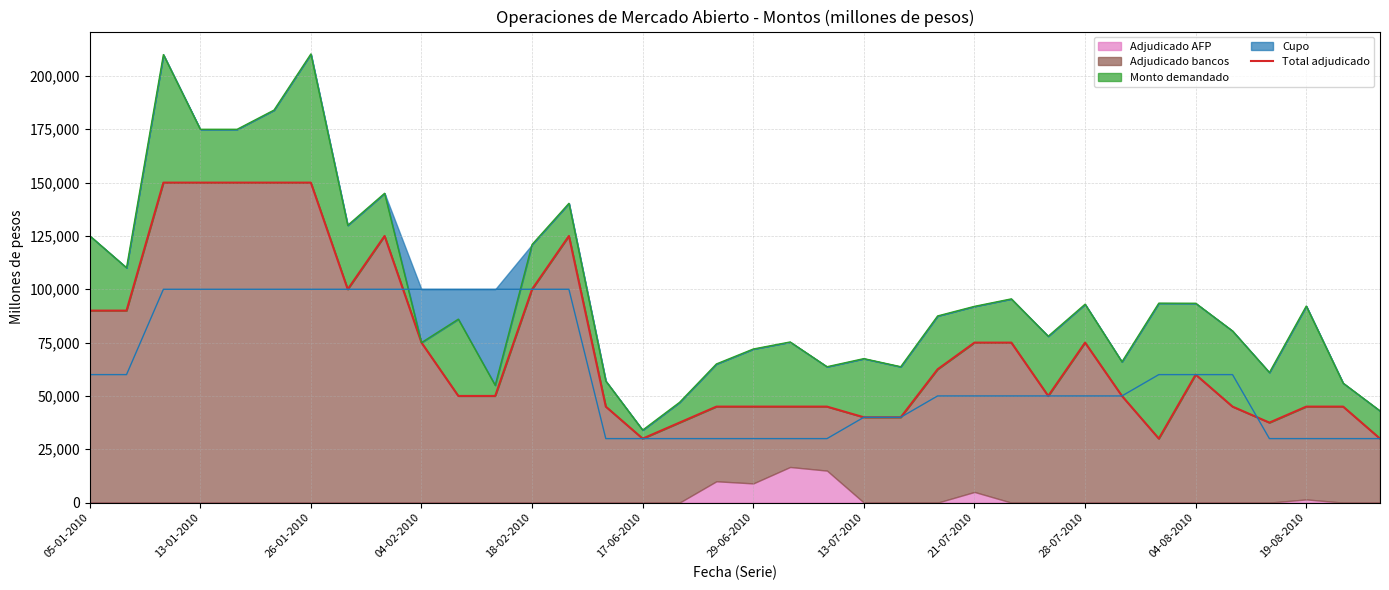

Which has a higher value, 04-02-2010 or 17-06-2010?

04-02-2010